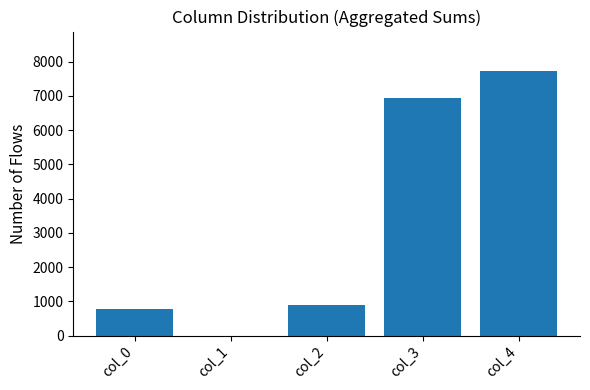

What is the change in value from col_3 to col_4?

+780